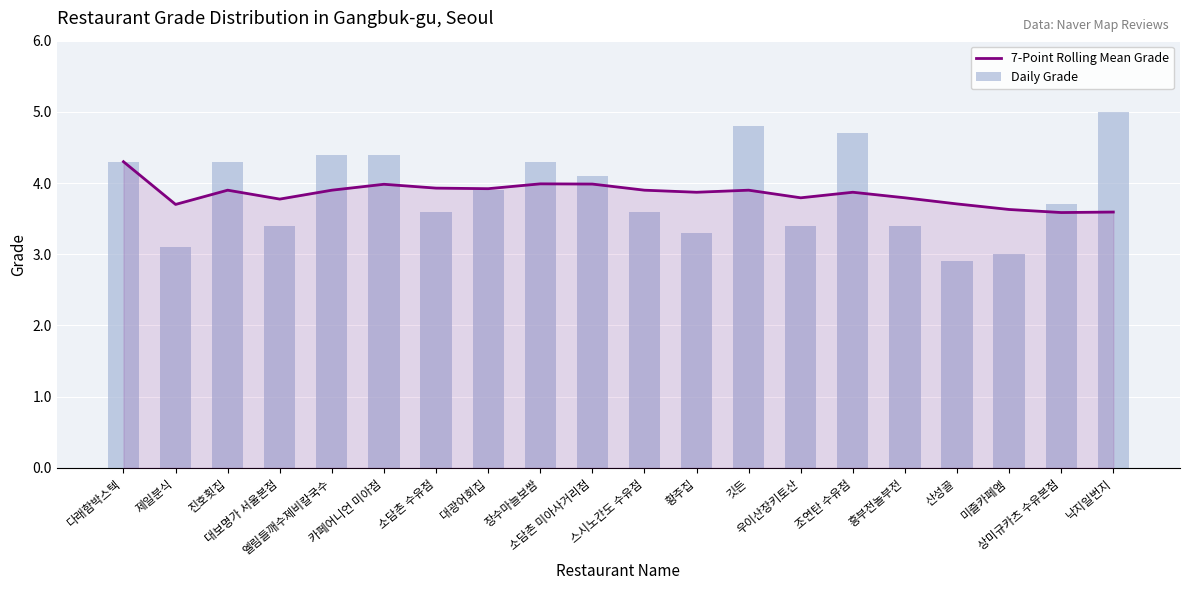

At which label does Daily Grade reach its minimum?

산성골